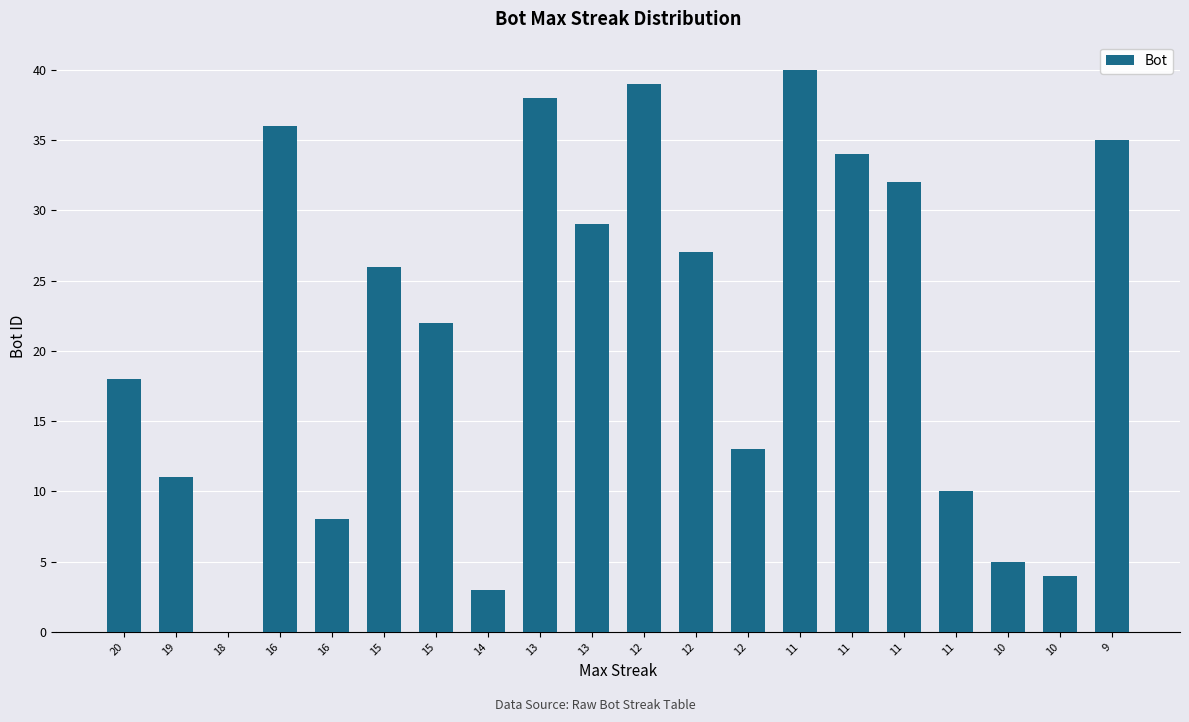

What is the difference between the values at 16 and 11?

24